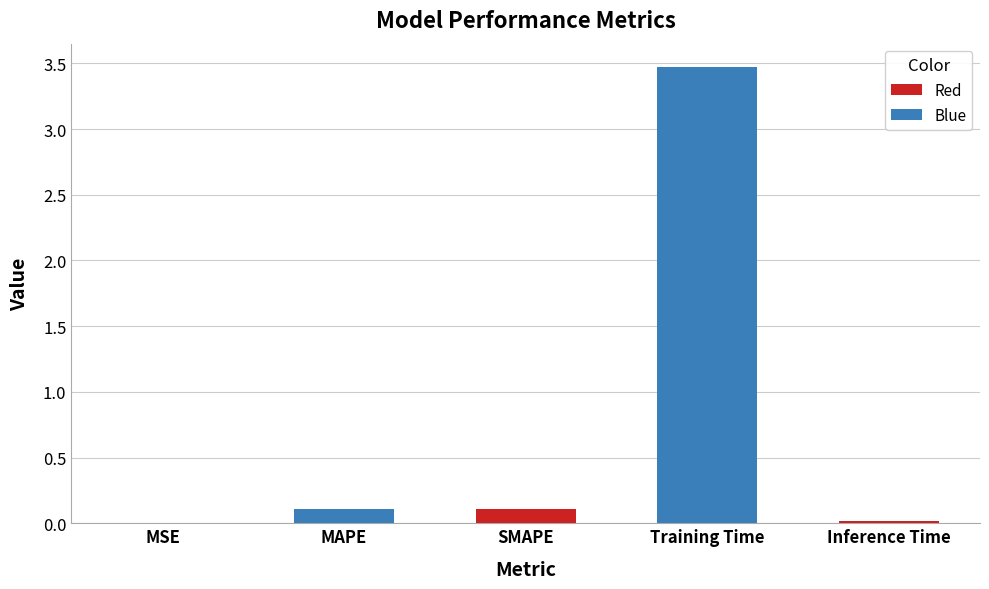

Between Inference Time and Training Time, which is larger?

Training Time